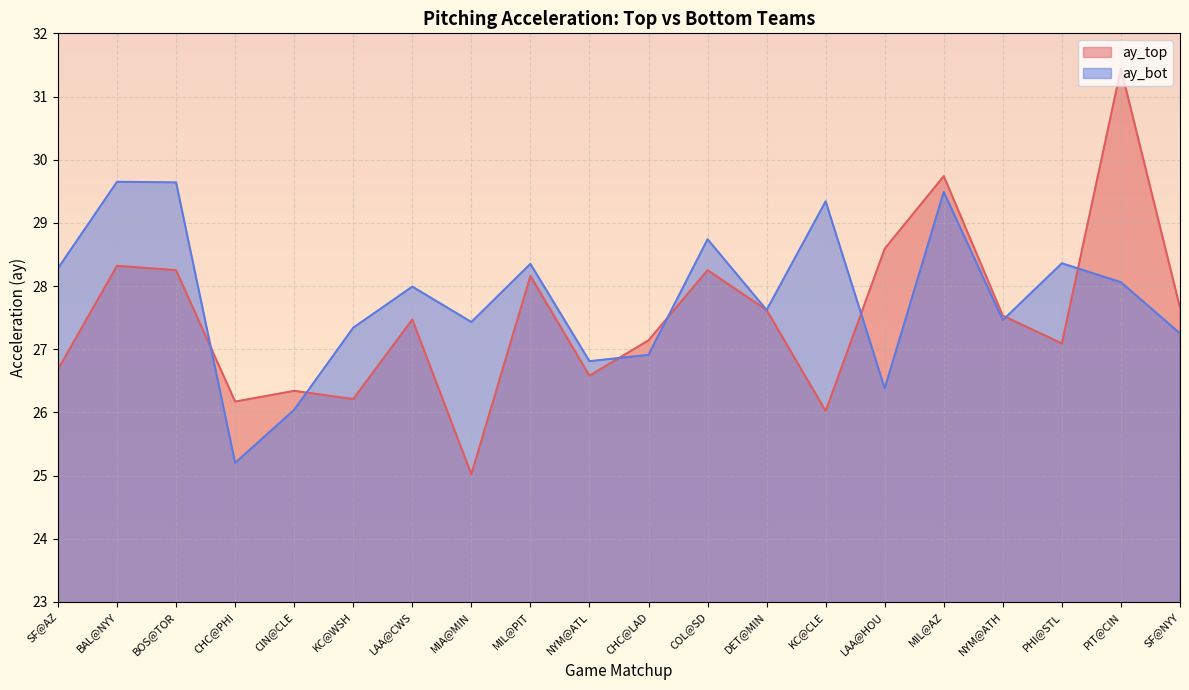

Which series changed the most between BAL@NYY and LAA@HOU?

ay_bot